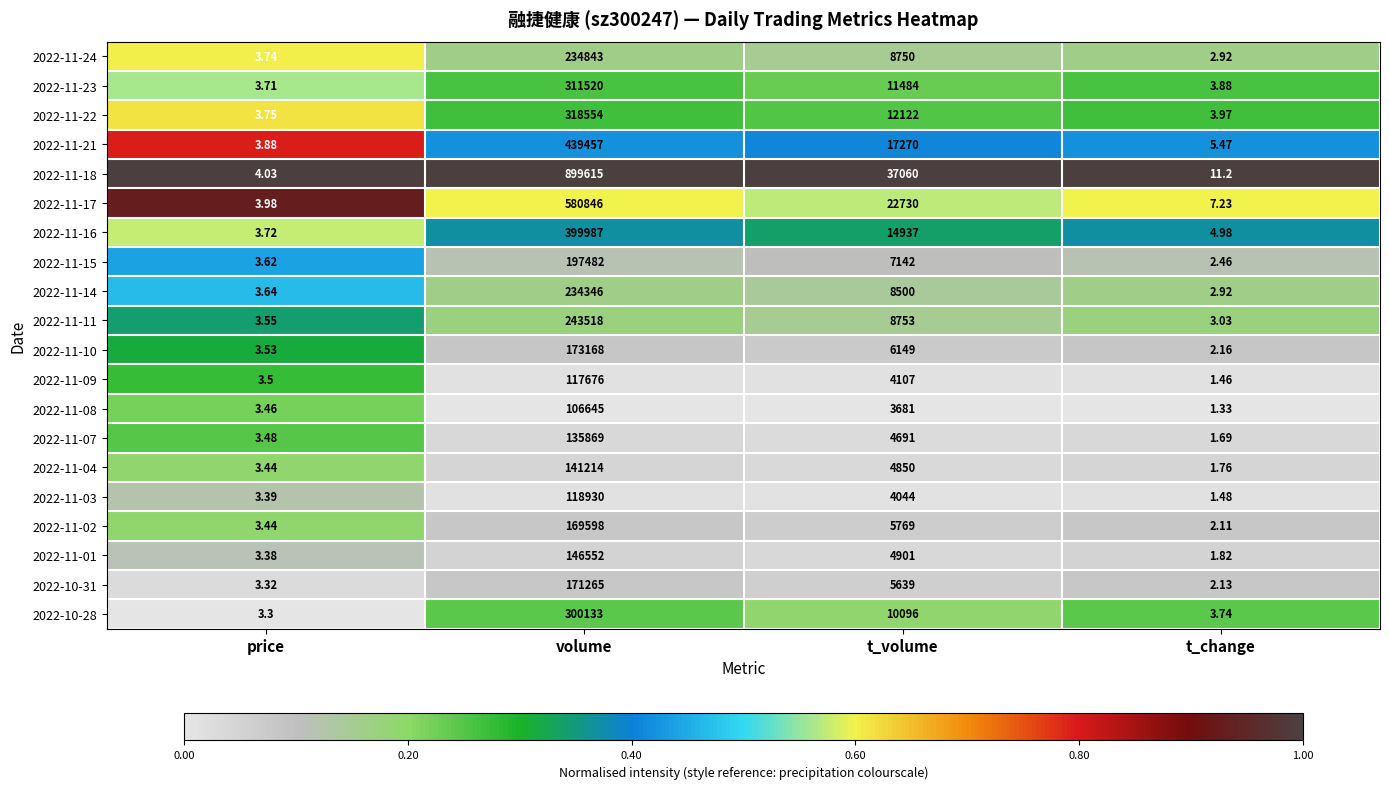

At which category does the chart reach its minimum across all series?

t_change